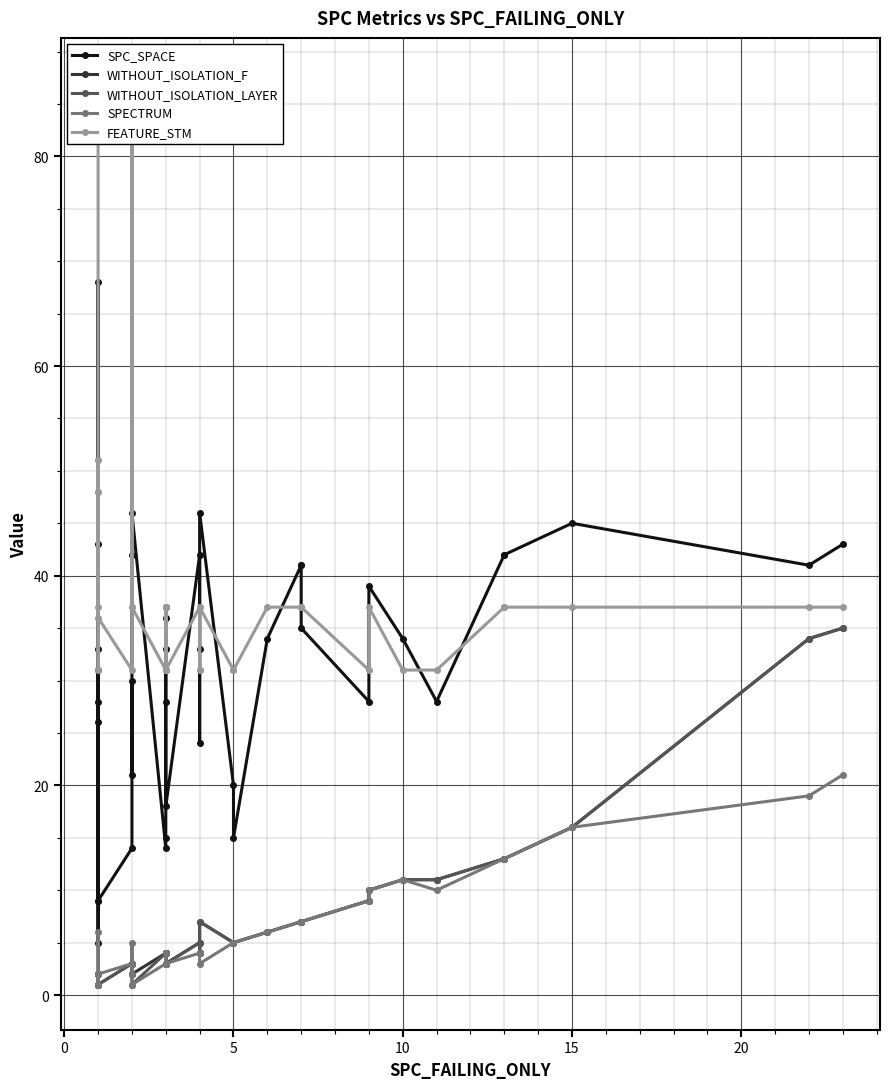

What are all the series names shown in the legend?

SPC_SPACE, WITHOUT_ISOLATION_F, WITHOUT_ISOLATION_LAYER, SPECTRUM, FEATURE_STM